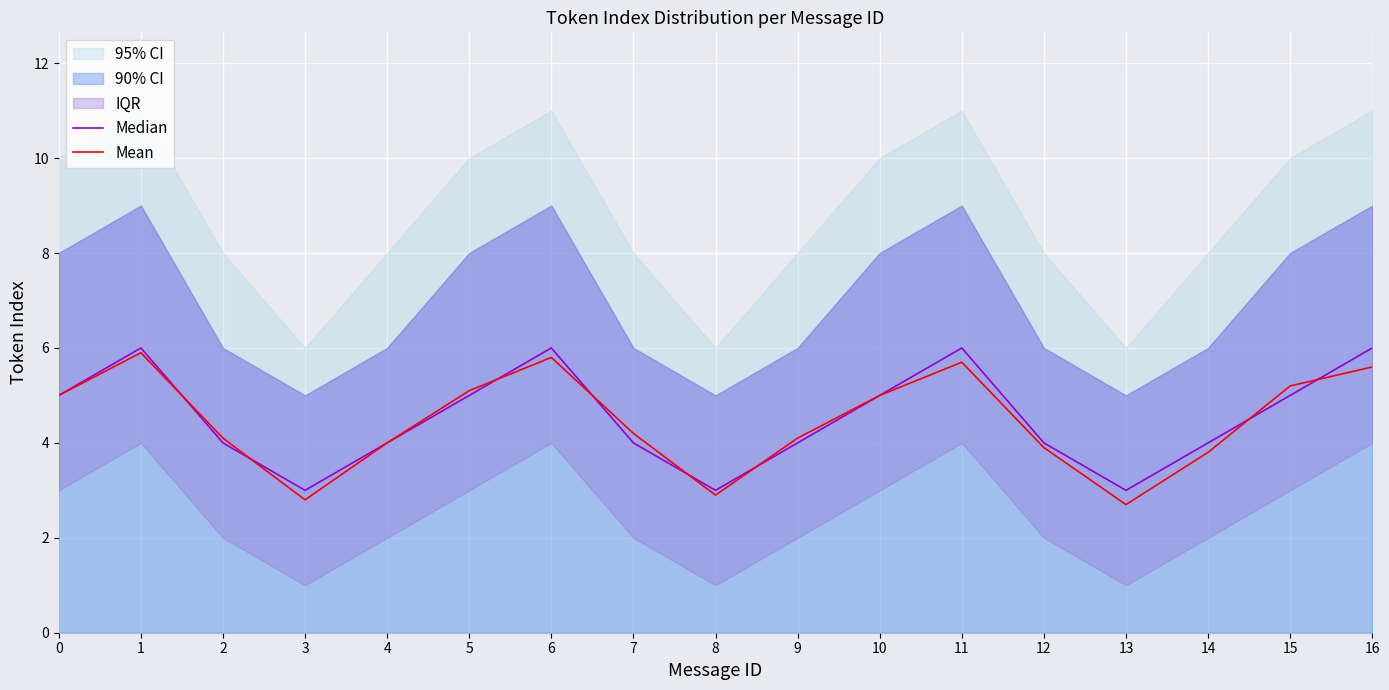

Rank the series by their average value, from highest to lowest.

Median, Mean